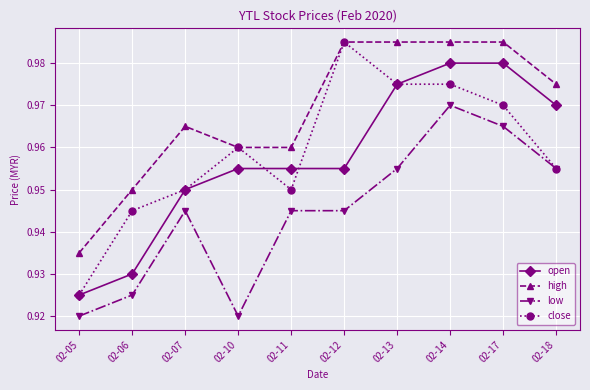

How many lines are shown in the chart?

4